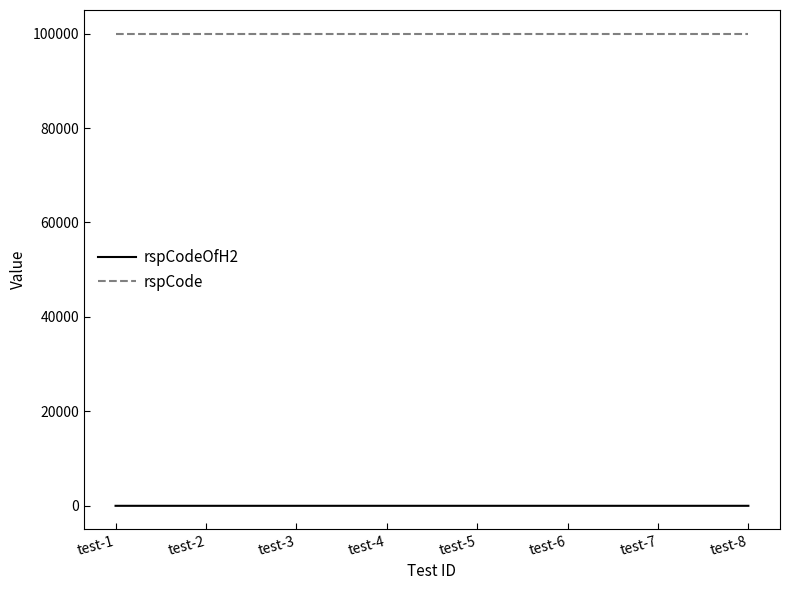

The value of rspCode at test-3 is 100000. True or false?

True